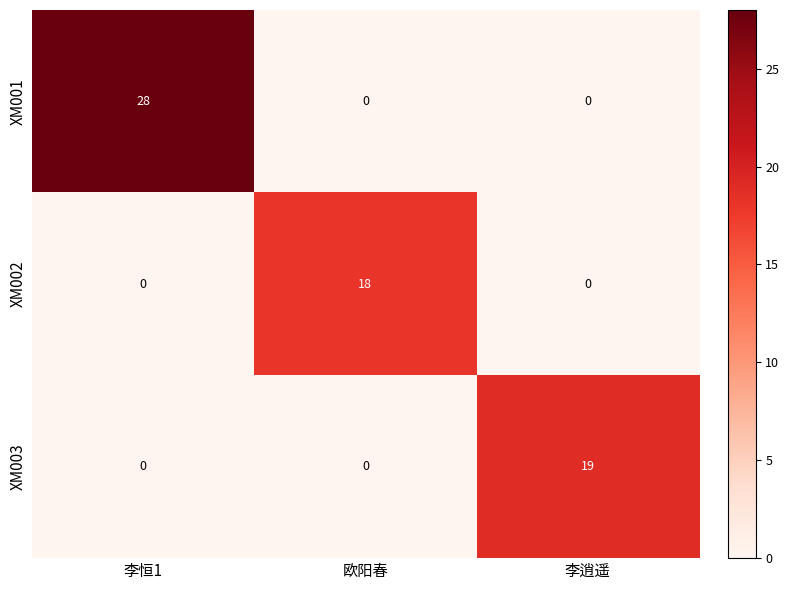

Which category has the highest value in the XM002 series?

欧阳春